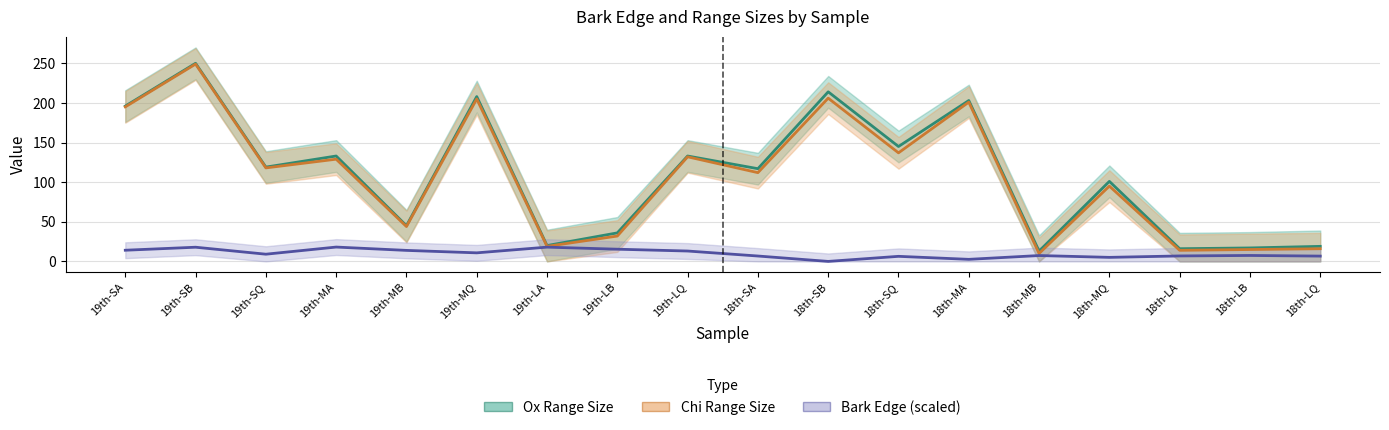

True or false: Bark Edge (scaled) has a value of 1.8 at 18th-SQ.

False